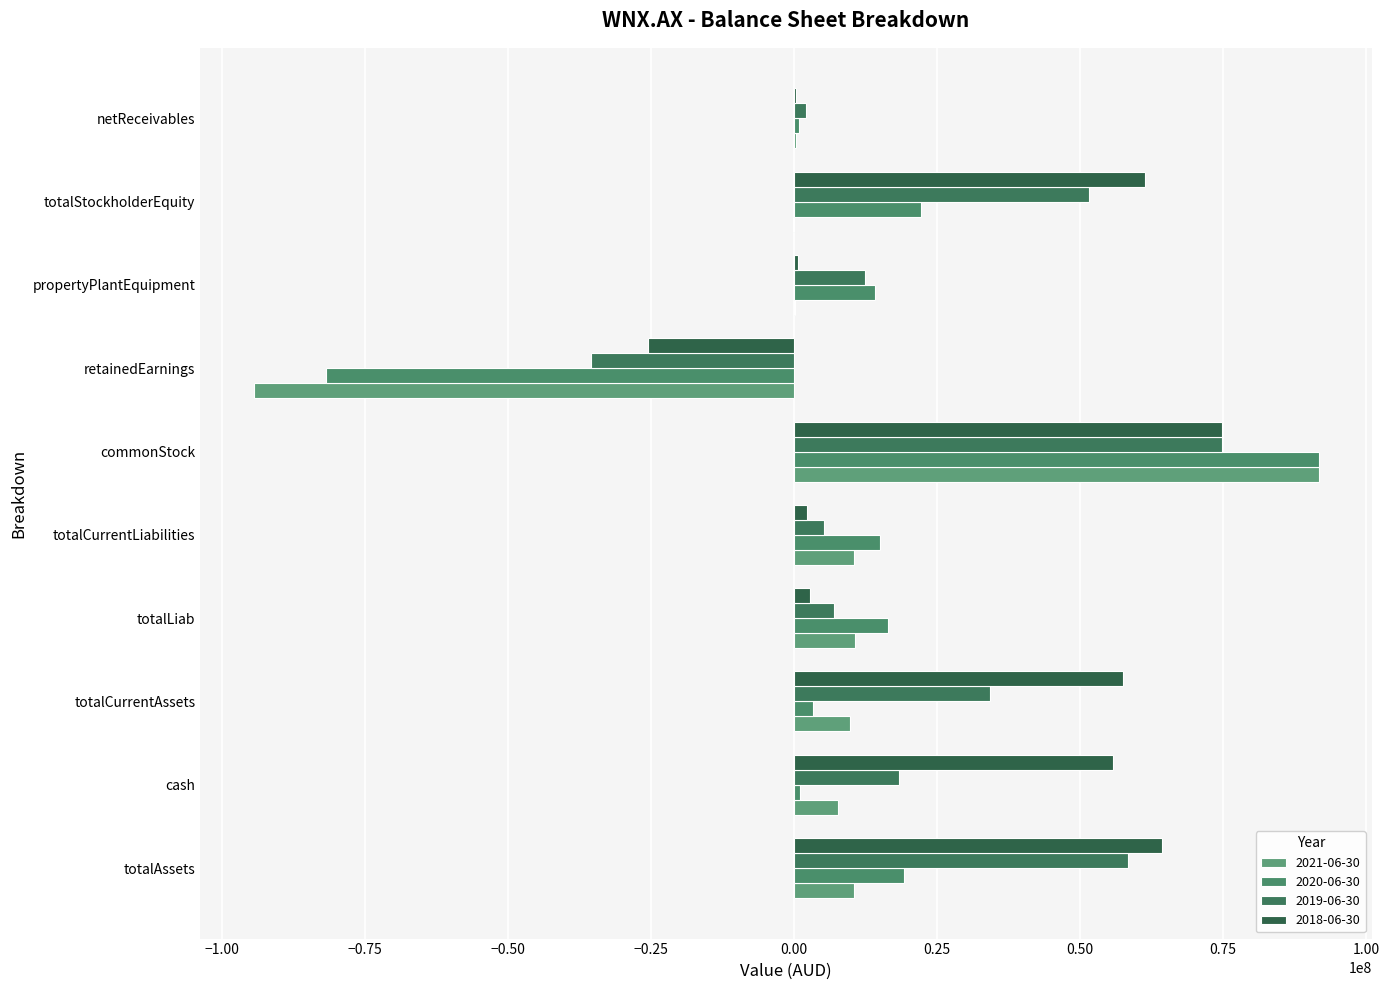

What are all the series names shown in the legend?

2021-06-30, 2020-06-30, 2019-06-30, 2018-06-30